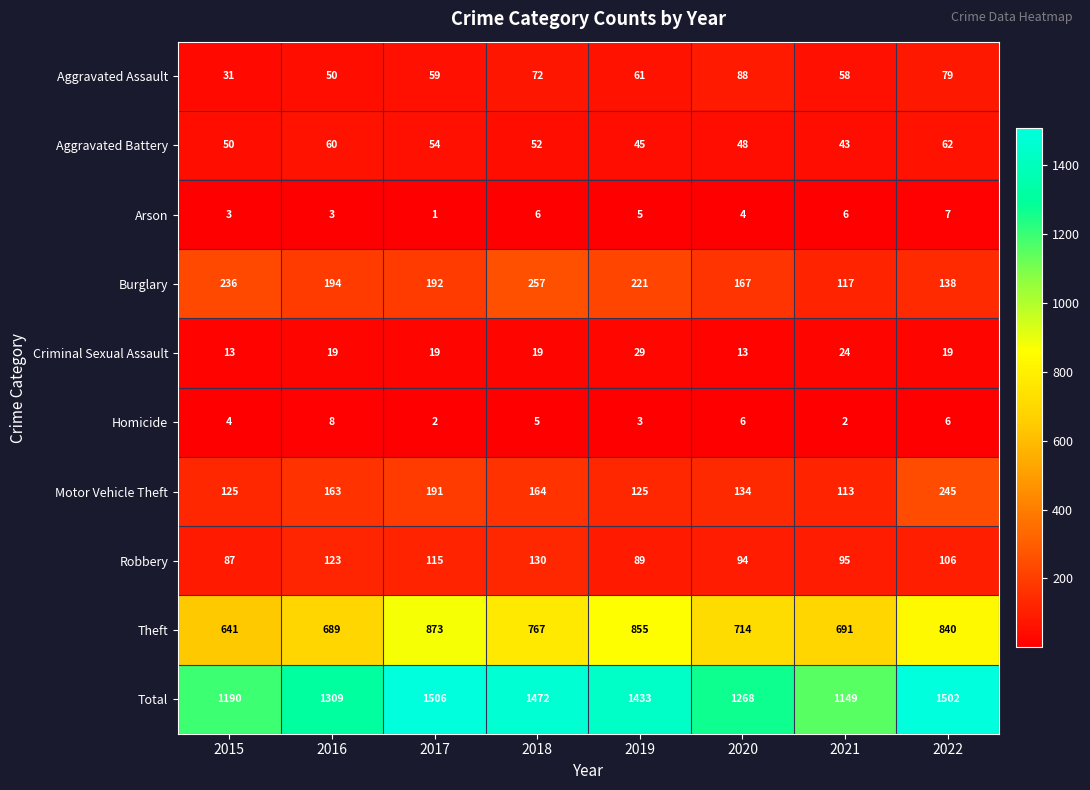

Which category has the highest value across all series?

2017